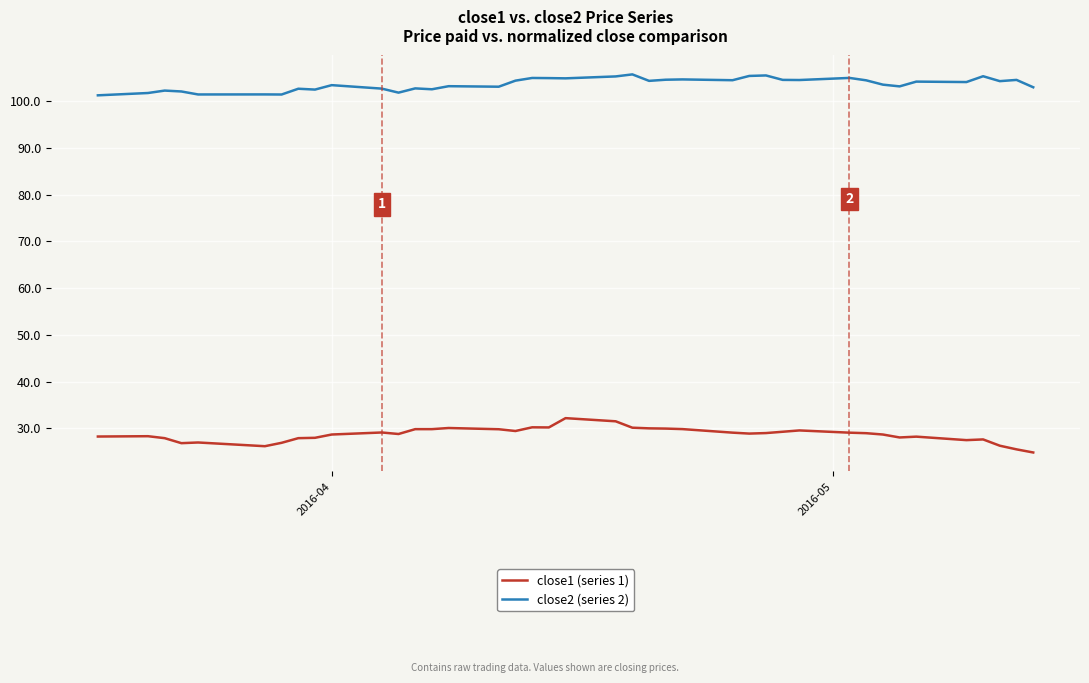

Is this an area chart (filled region under the line)?

No